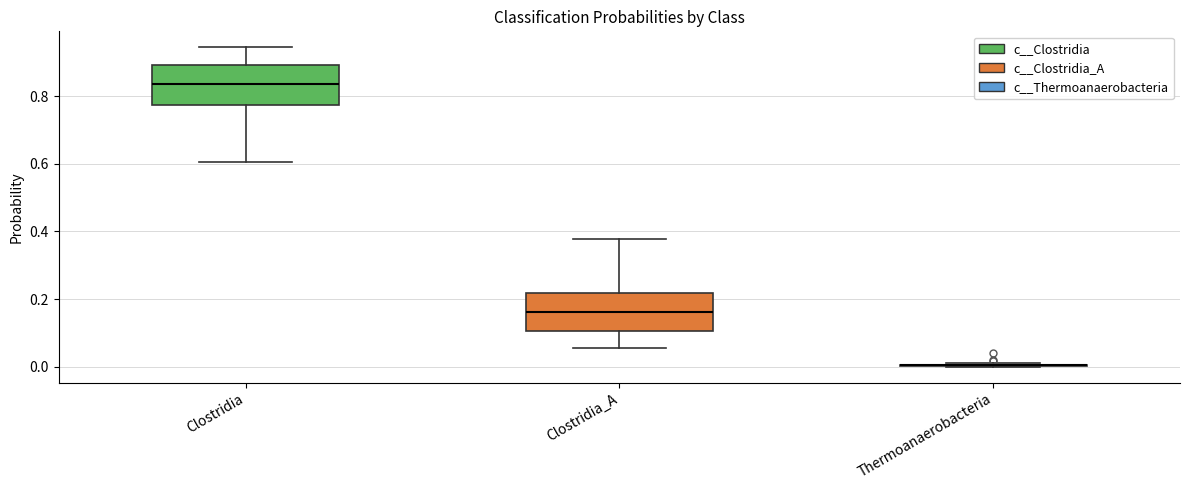

Reading left to right, read every box against the y-axis: the position of its median line, the range the box covers, and the ends of its whiskers. The values are not printed on the chart, so give them approximately, as read against the axis.

Clostridia: median 0.84, box 0.78 to 0.90, whiskers 0.60 to 0.94
Clostridia_A: median 0.16, box 0.10 to 0.22, whiskers 0.06 to 0.38
Thermoanaerobacteria: box collapsed to a line at 0.00, whiskers 0.00 to 0.02